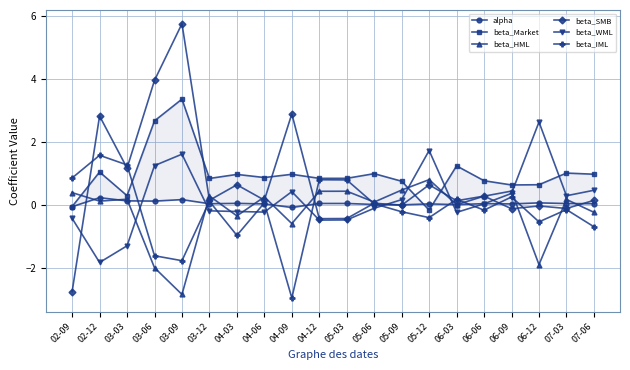

In alpha, how many points are higher than both neighbors (excluding endpoints)?

7